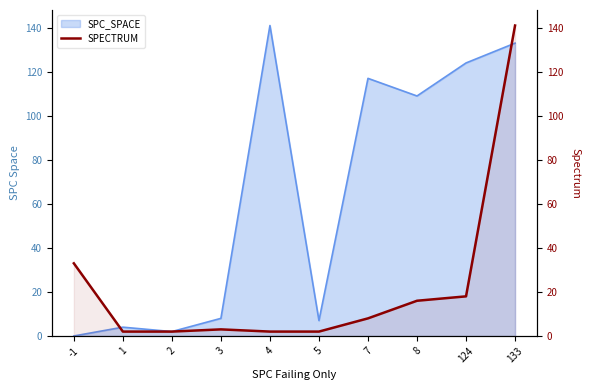

Is it true that the value at 3 is 5?

False